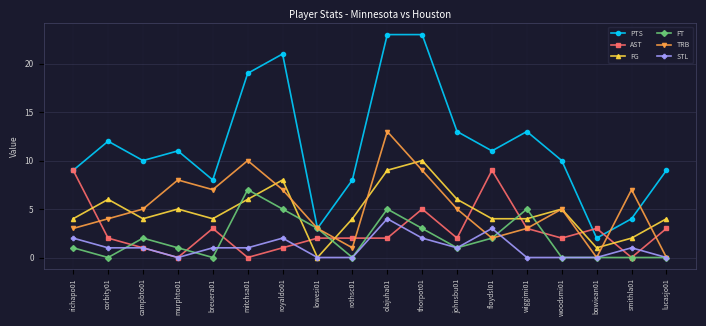

True or false: STL and PTS intersect in this chart.

False